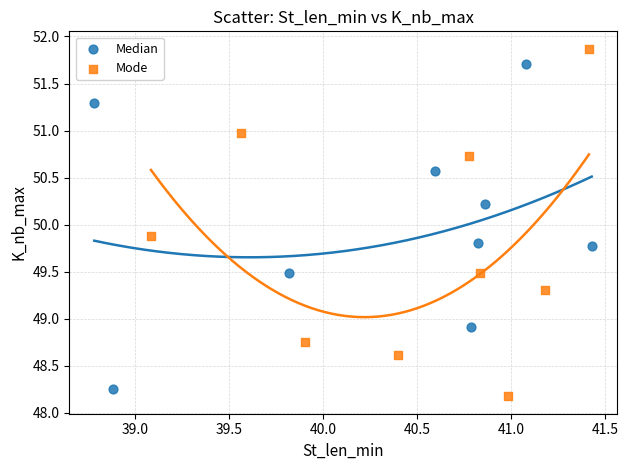

Which series reaches the maximum Y coordinate?

Mode